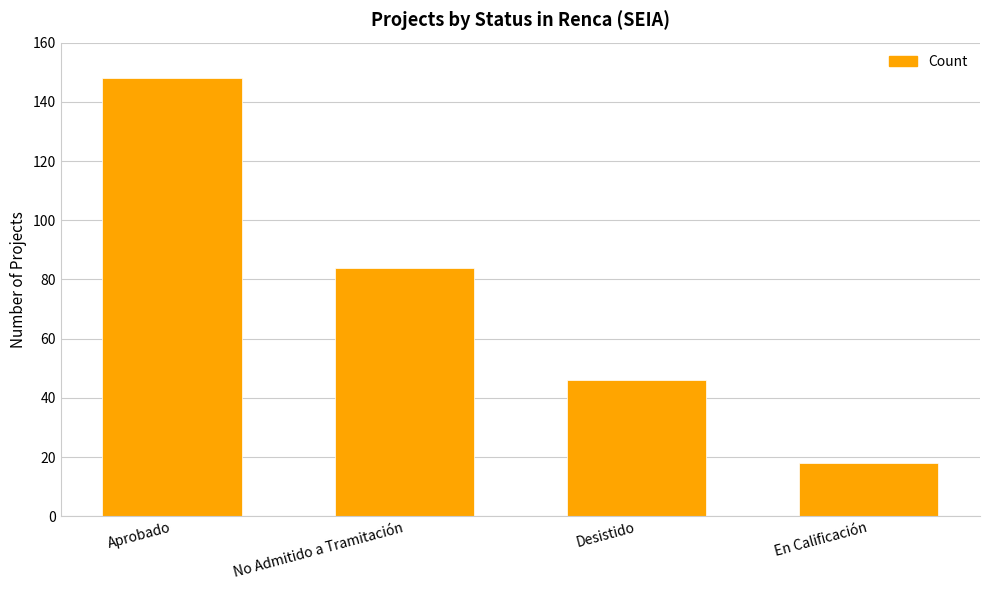

List the labels in order of value, smallest first.

En Calificación, Desistido, No Admitido a Tramitación, Aprobado